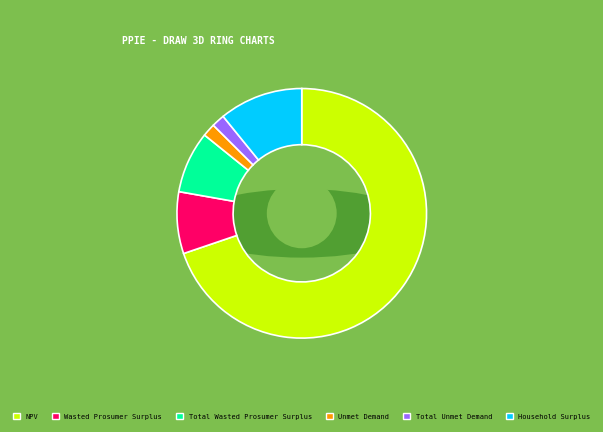

To the nearest percent, what is the combined percentage of NPV and Wasted Prosumer Surplus?

78%